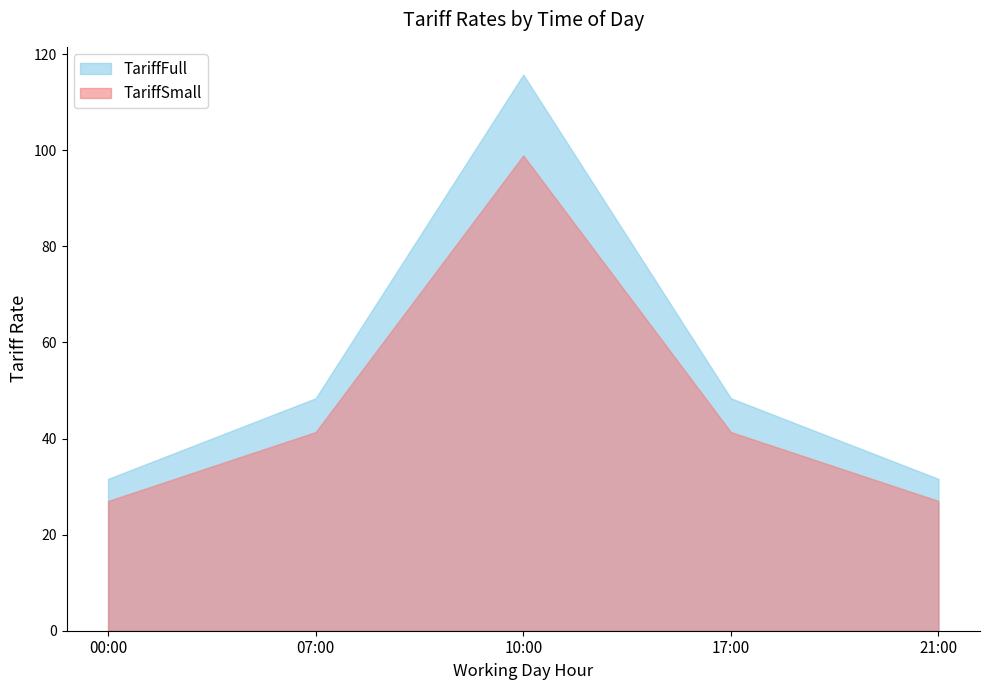

What is the smallest value displayed?

27.0